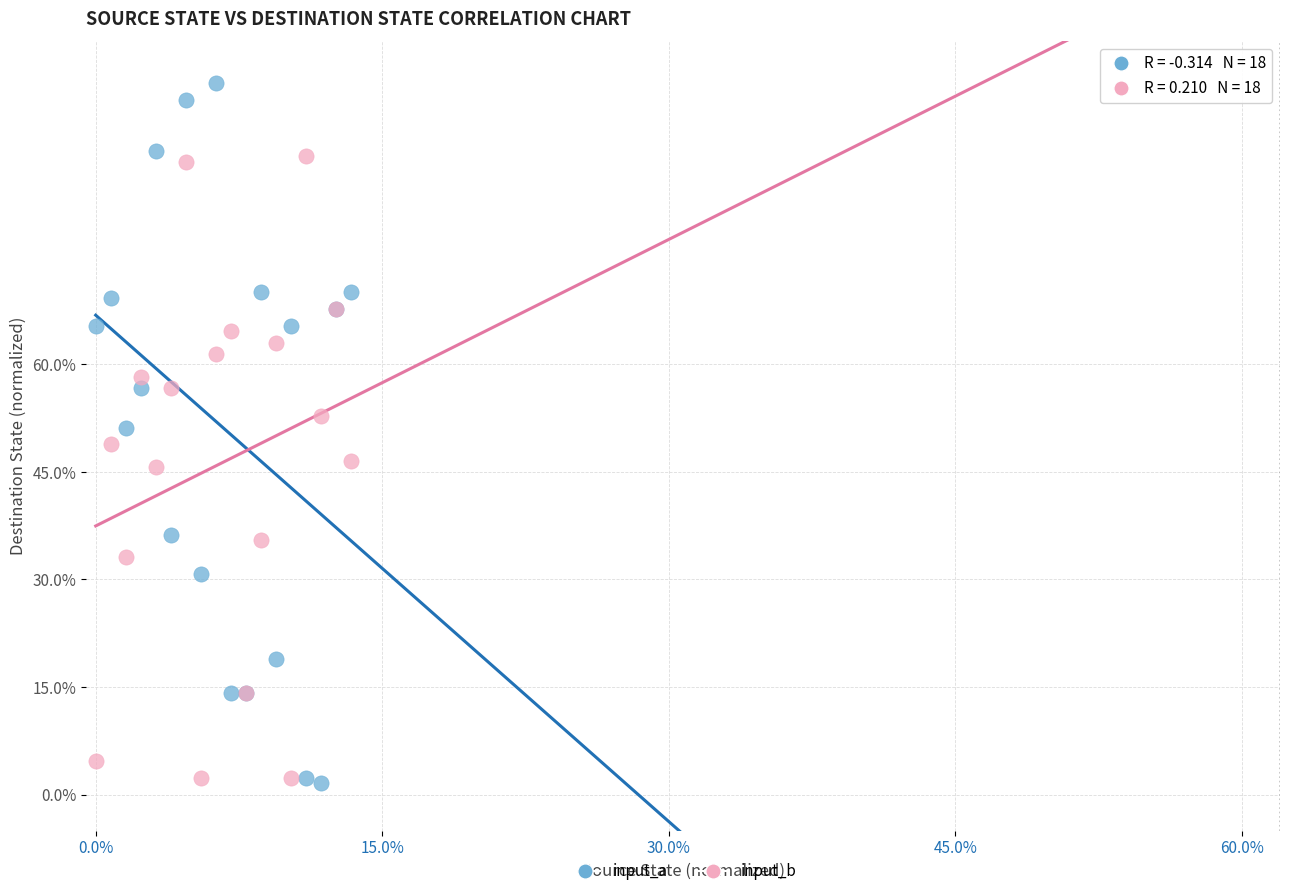

What are all the series names shown in the legend?

input_a, input_b